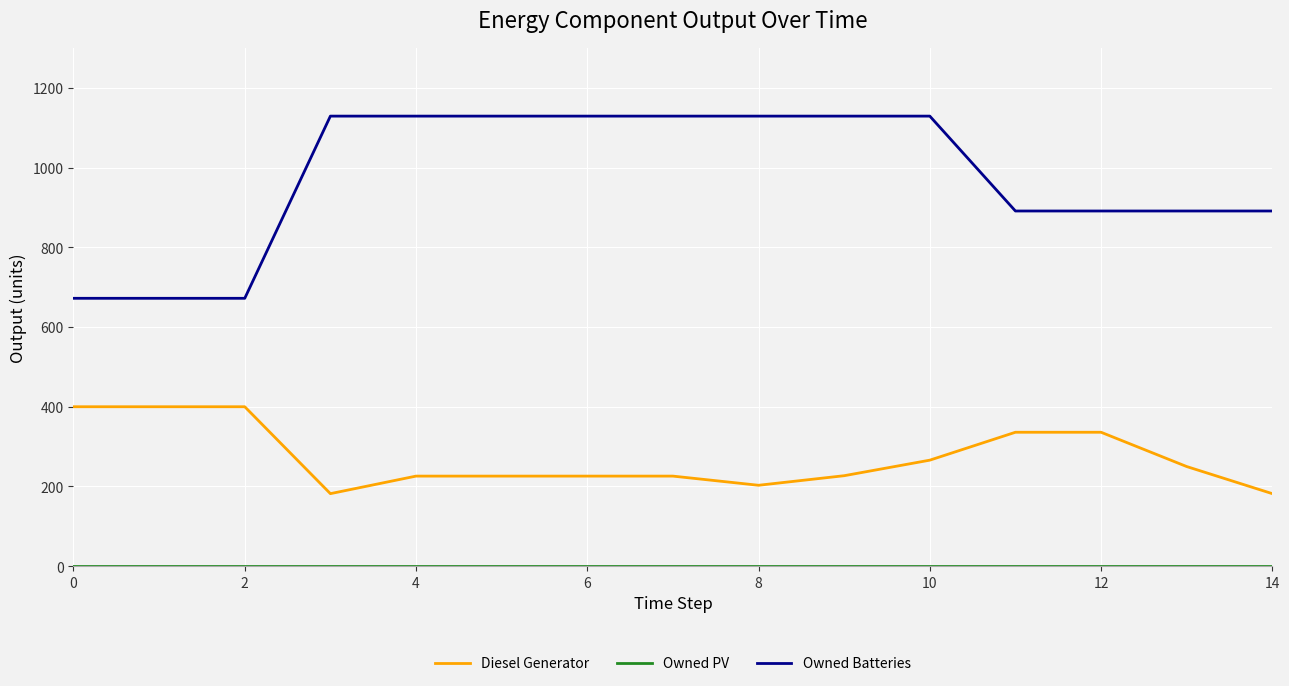

True or false: Diesel Generator and Owned Batteries intersect in this chart.

False